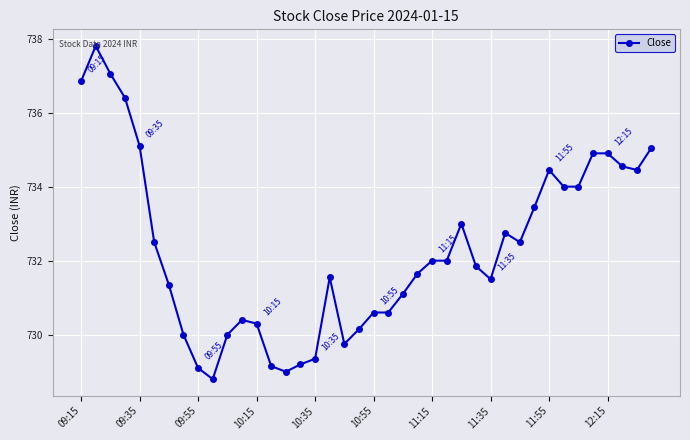

What is the maximum value shown in the chart?

737.8